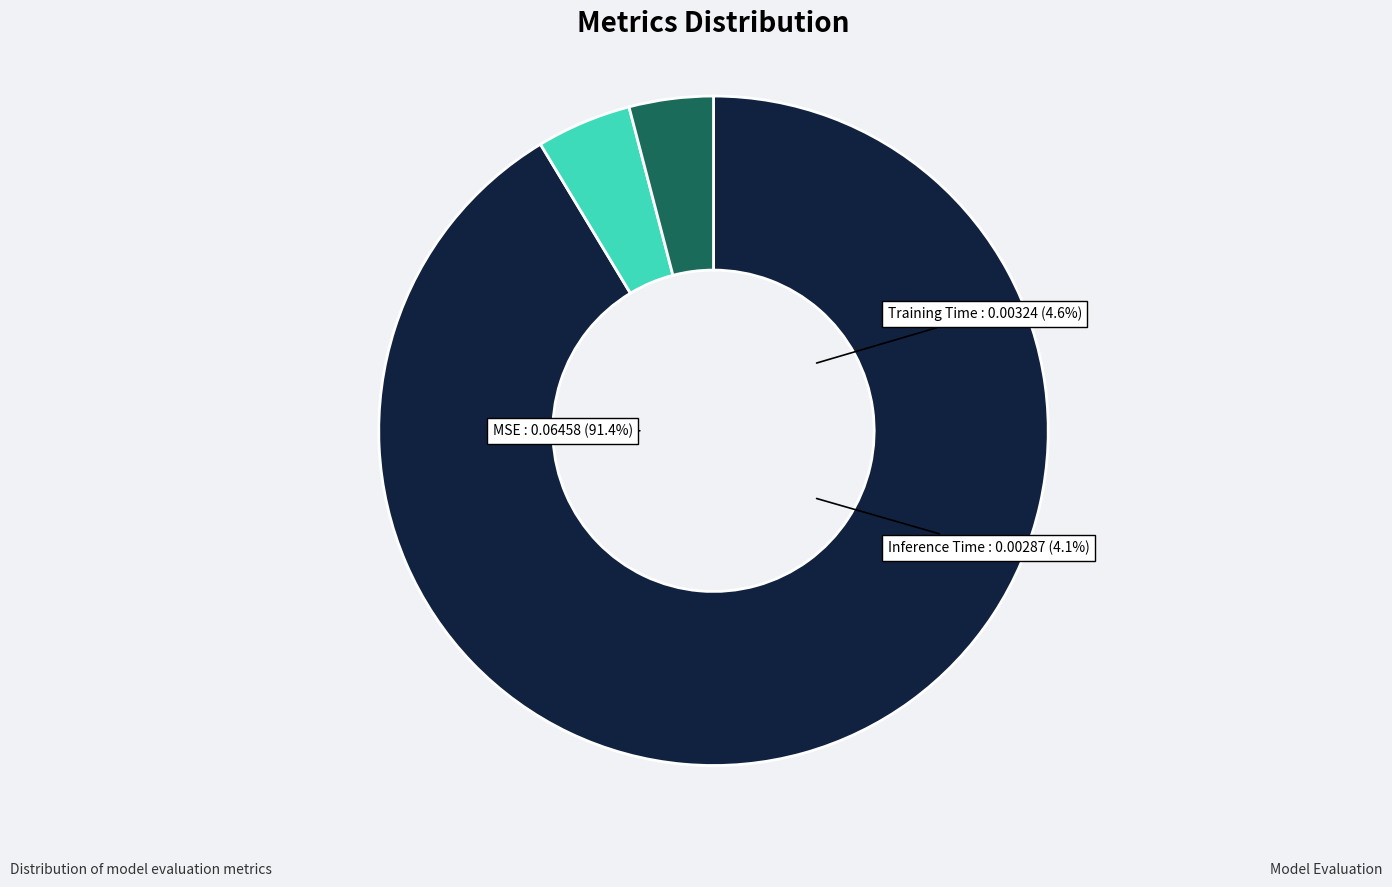

What portion of the pie excludes Inference Time?

95.9%